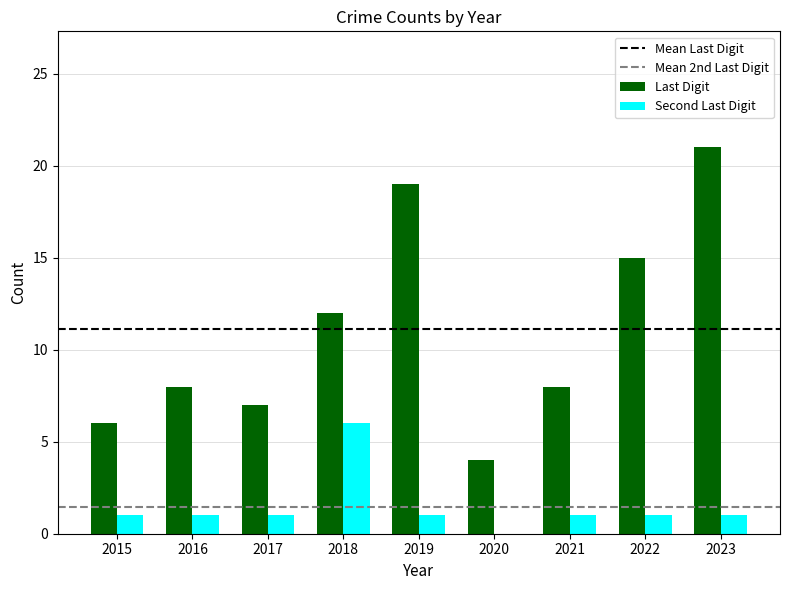

At which category is the sum across all series the highest?

2023